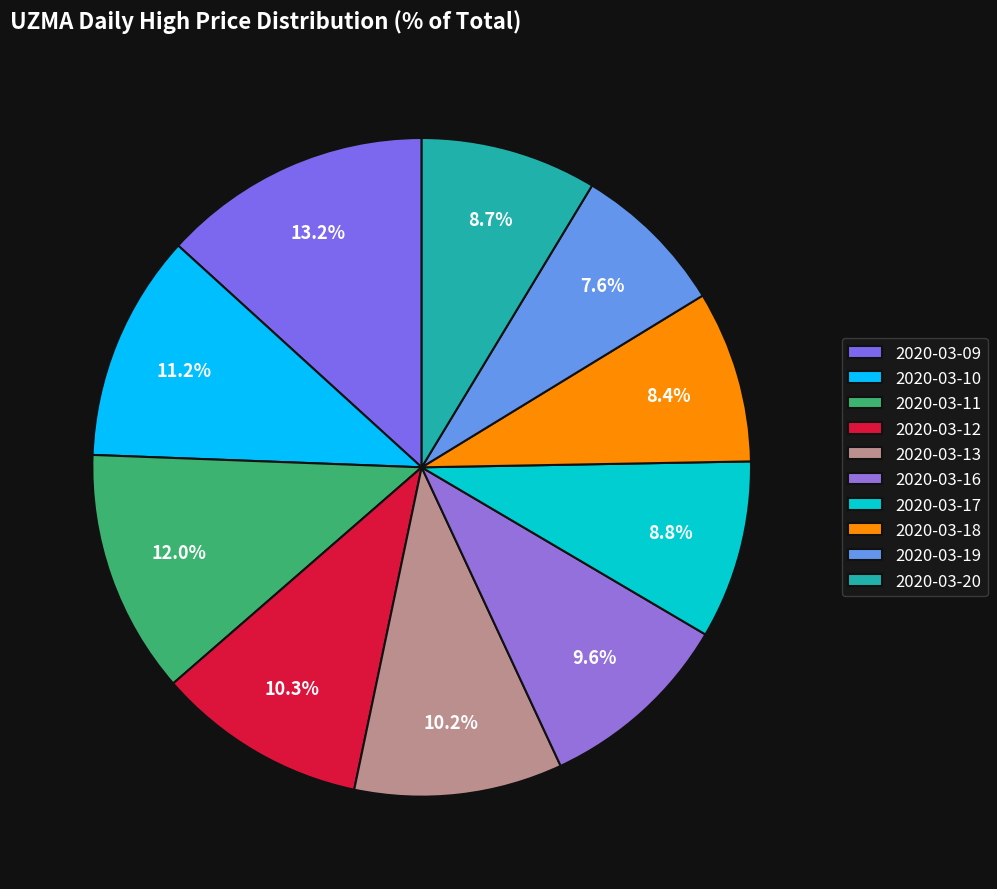

Is it true that 2020-03-19 is 2% of the pie?

False